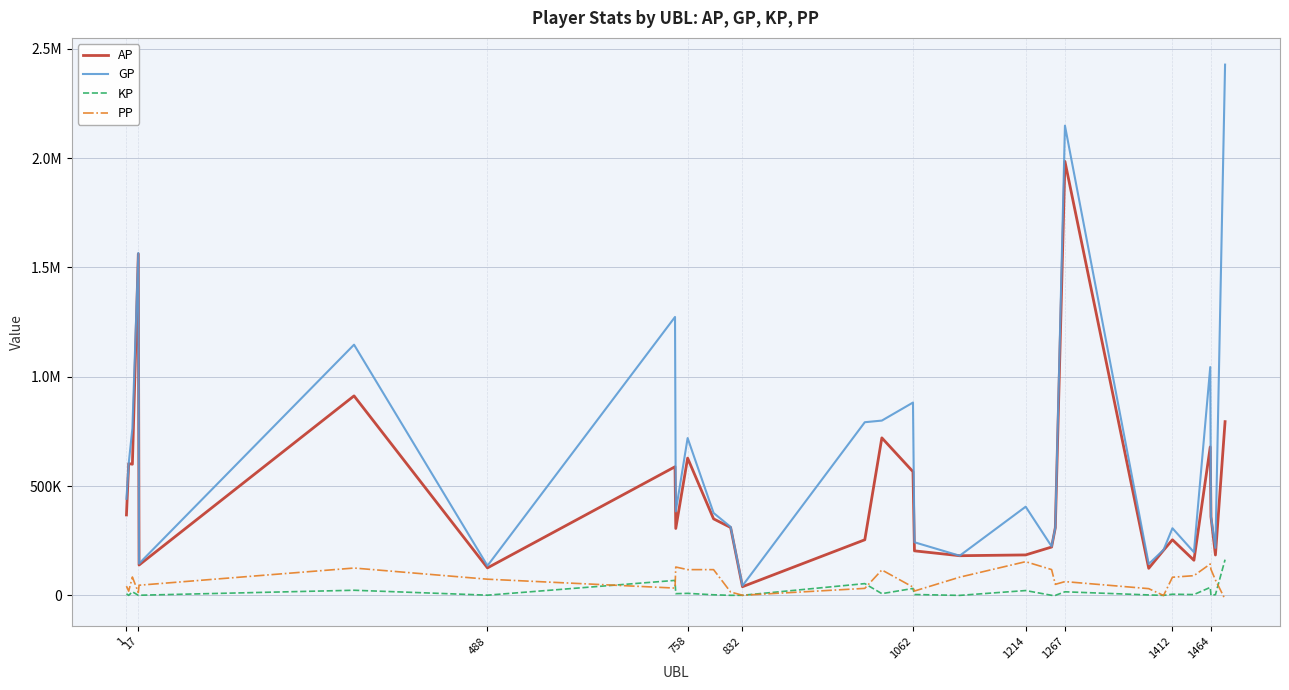

True or false: GP and KP cross at least once.

False